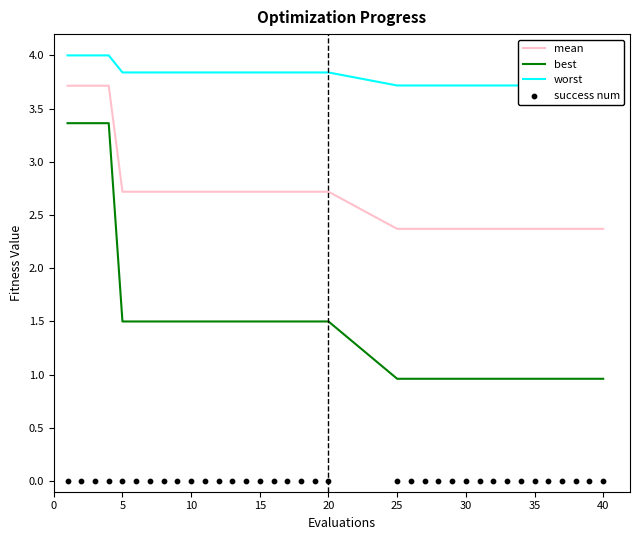

Which series has the largest total across all categories?

worst